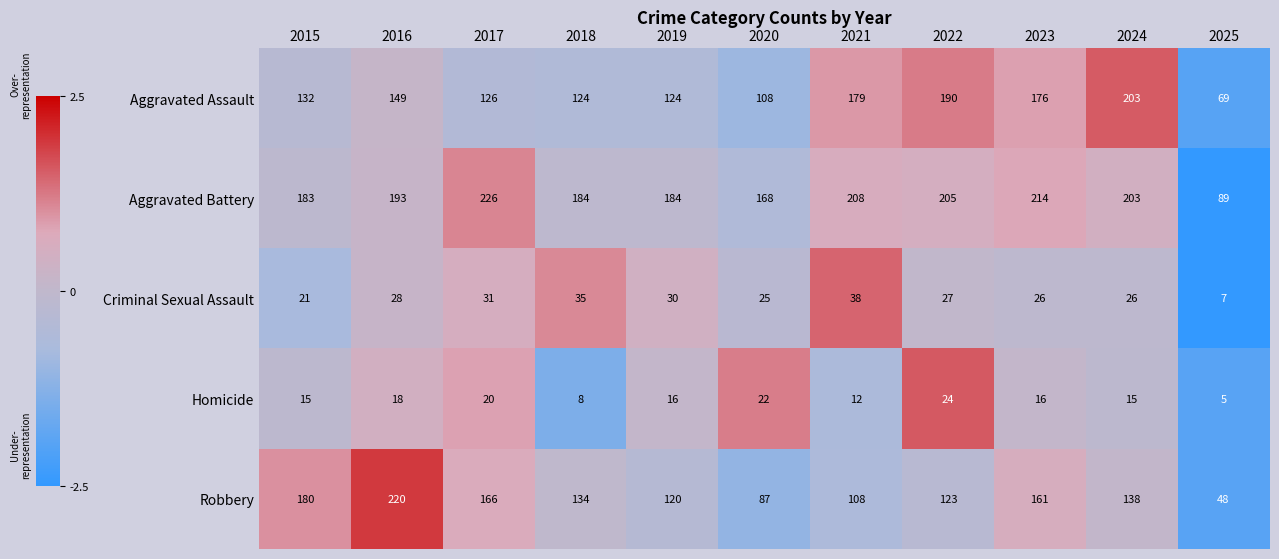

Rank the series by their maximum value, from lowest to highest.

Homicide, Criminal Sexual Assault, Aggravated Assault, Robbery, Aggravated Battery